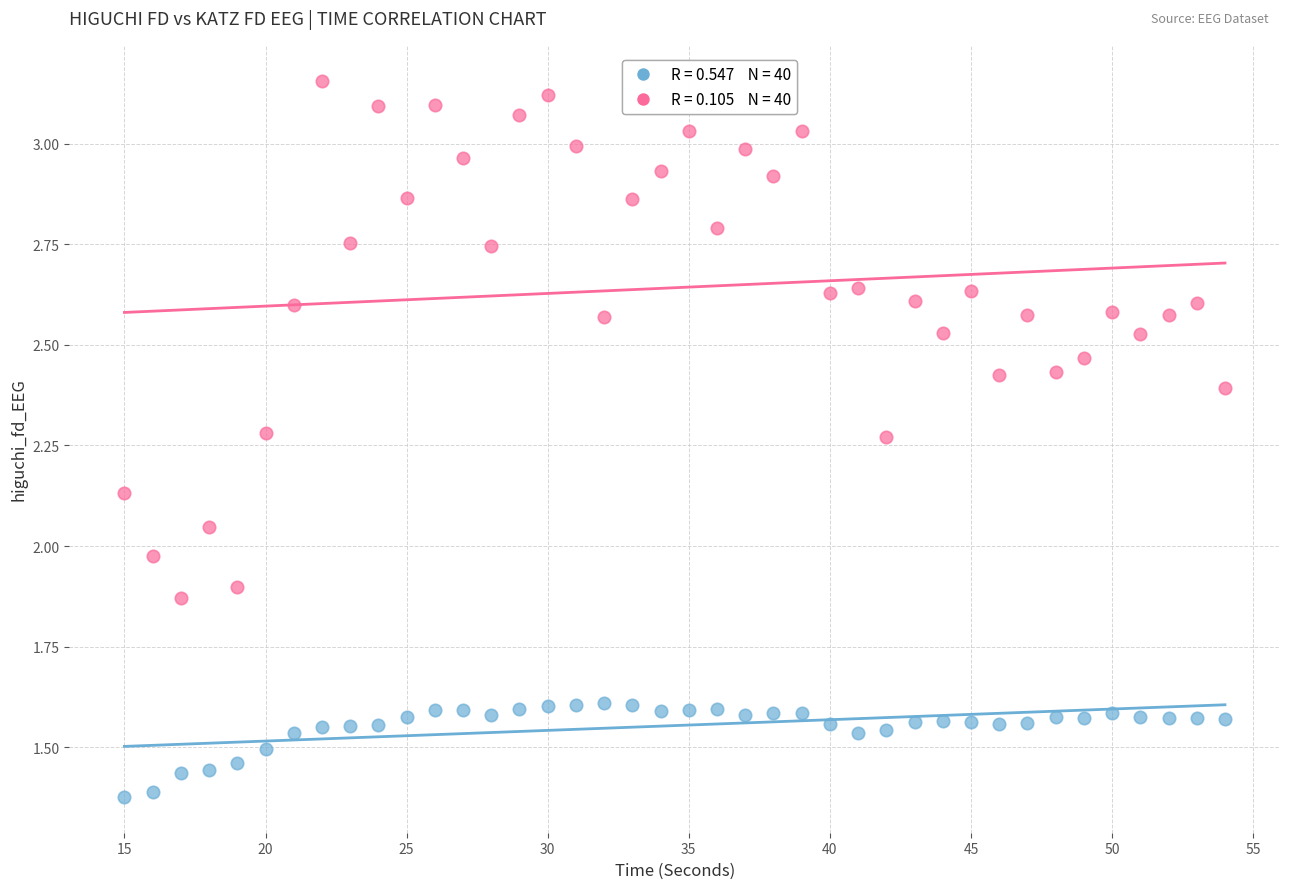

Across all data points, what is the range of Y values (max minus min)?

1.8